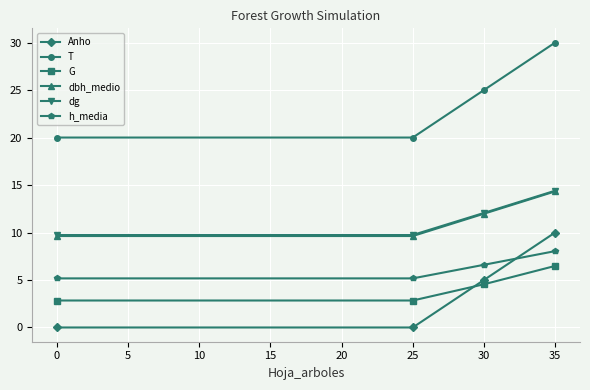

Is this an area chart (filled region under the line)?

No